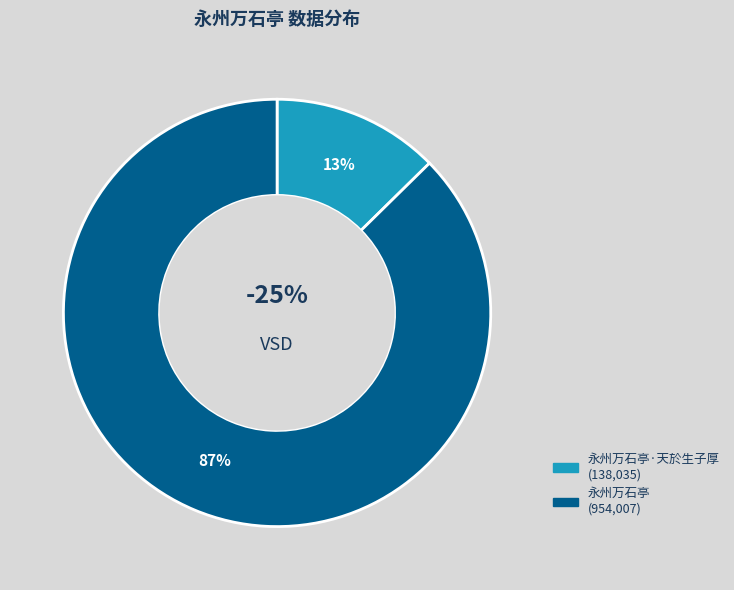

Which slice is the smallest?

永州万石亭·天於生子厚